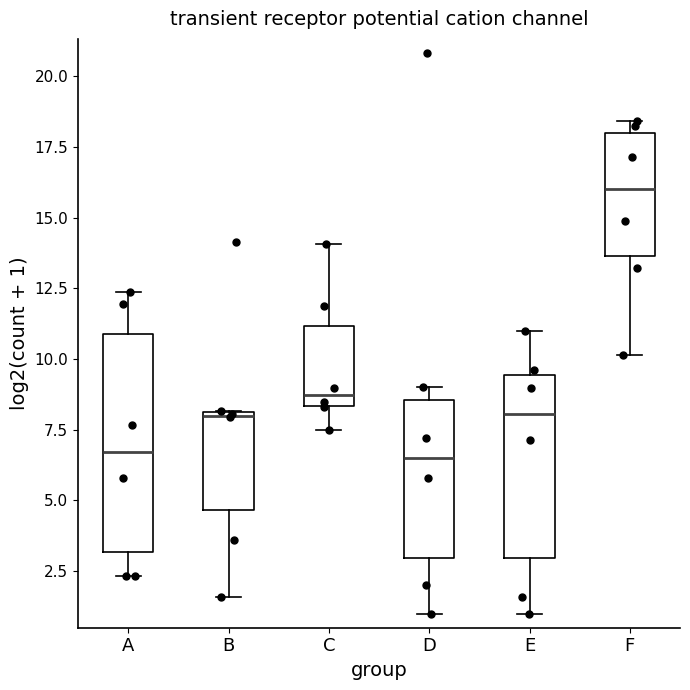

Reading left to right, read every box against the y-axis: the position of its median line, the range the box covers, and the ends of its whiskers. The values are not printed on the chart, so give them approximately, as read against the axis.

A: median 6.5, box 3.0 to 11.0, whiskers 2.5 to 12.5
B: median 8.0, box 4.5 to 8.0, whiskers 1.5 to 8.0
C: median 8.5 (just above the box's lower edge), box 8.5 to 11.0, whiskers 7.5 to 14.0
D: median 6.5, box 3.0 to 8.5, whiskers 1.0 to 9.0
E: median 8.0, box 3.0 to 9.5, whiskers 1.0 to 11.0
F: median 16.0, box 13.5 to 18.0, whiskers 10.0 to 18.5